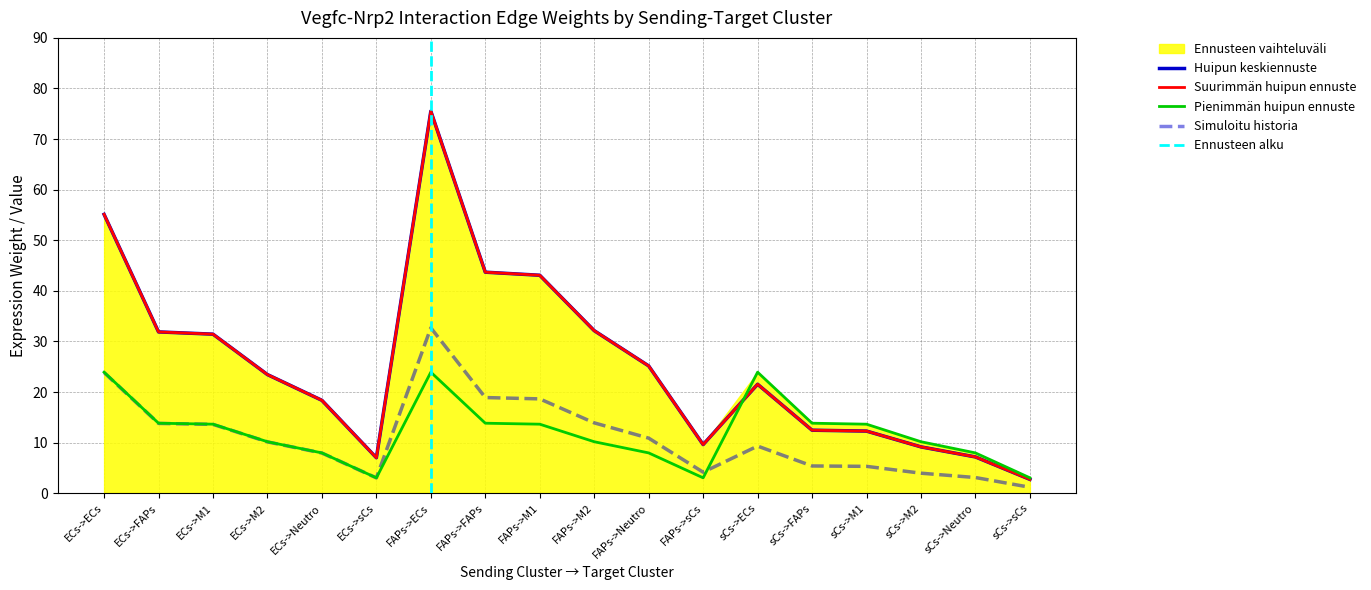

Reading right to left, list all the values displayed in this chart.

Edge average expression weight: 2.7	7.2	9.2	12.3	12.5	21.5	9.6	25.2	32.1	43.1	43.7	75.5	7.0	18.4	23.5	31.4	31.9	55.1
Edge total expression weight: 2.7	7.2	9.2	12.3	12.5	21.5	9.6	25.2	32.1	43.1	43.7	75.5	7.0	18.4	23.5	31.4	31.9	55.1
Receptor average expression value: 3.0	8.0	10.2	13.7	13.8	23.9	3.0	8.0	10.2	13.7	13.8	23.9	3.0	8.0	10.2	13.7	13.8	23.9
Edge average expression derived specificity: 1.2	3.1	4.0	5.3	5.4	9.3	4.2	10.9	13.9	18.7	18.9	32.7	3.0	8.0	10.2	13.6	13.8	23.9